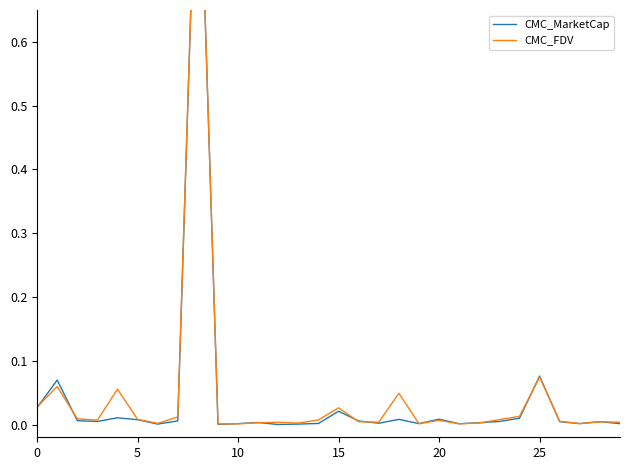

At how many categories does at least one series exceed 0?

30